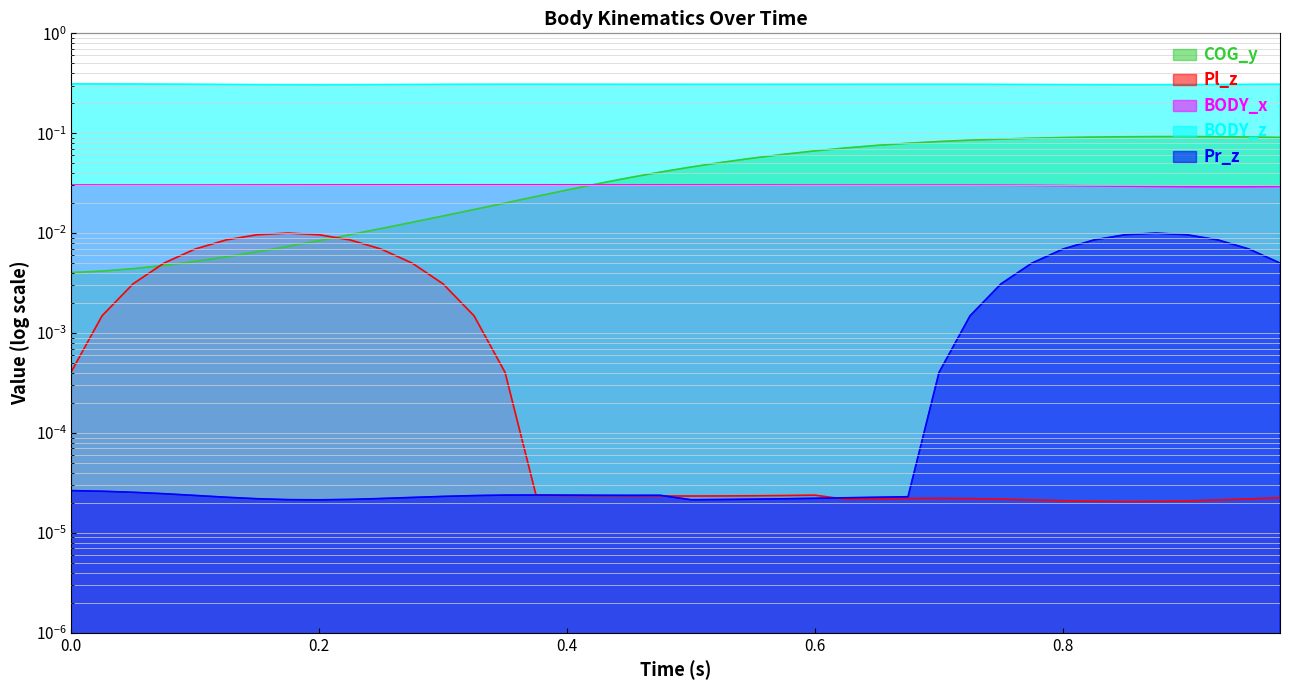

Where is BODY_z nearest to the value 0?

0.2